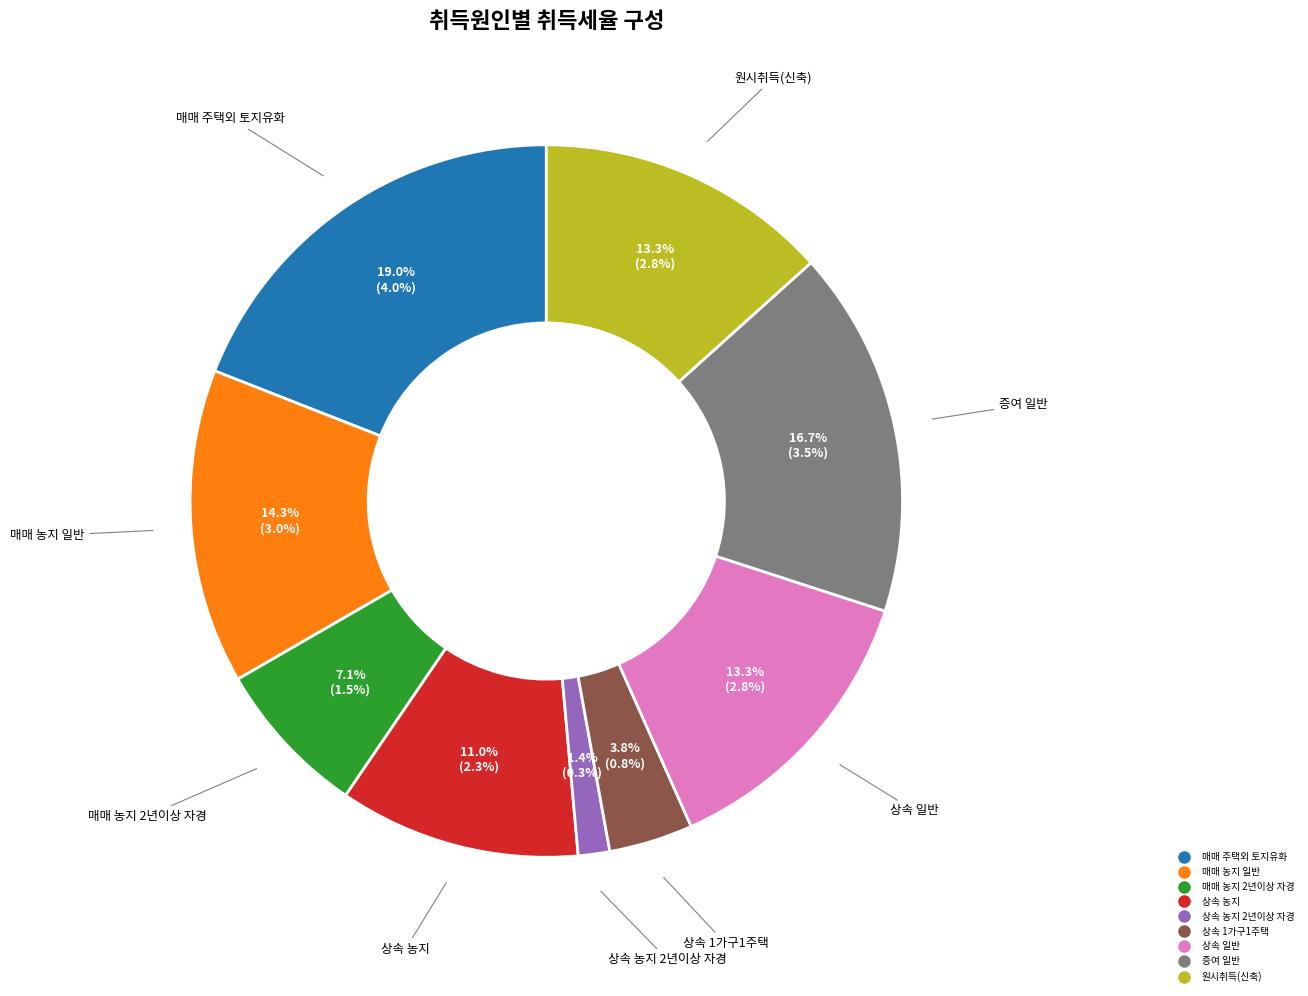

Is there any slice that represents more than half of the pie?

No